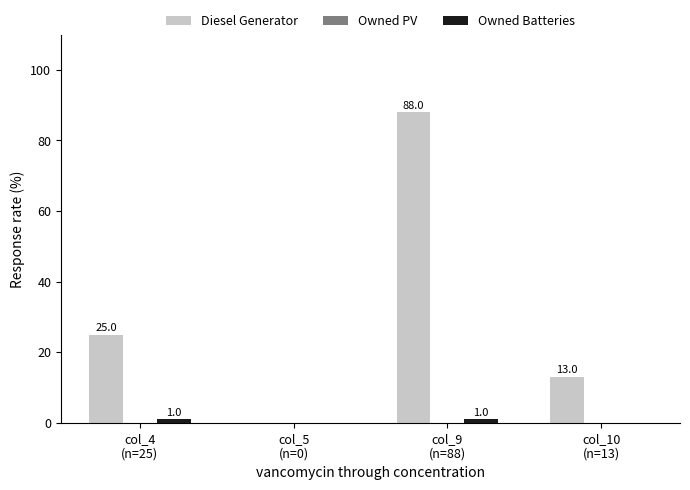

What is the maximum value shown in the chart?

88